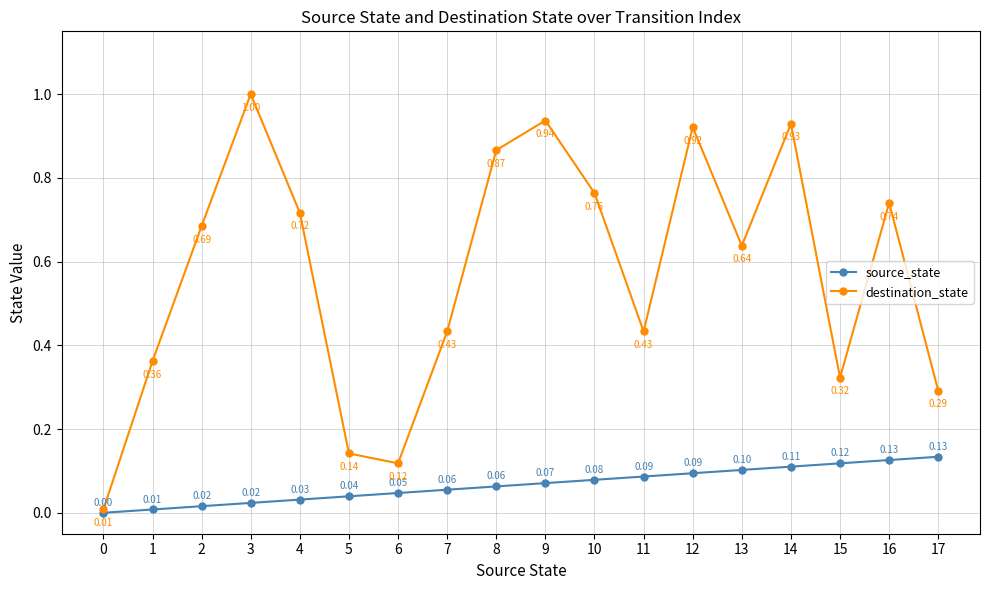

Which series has the largest total across all categories?

destination_state